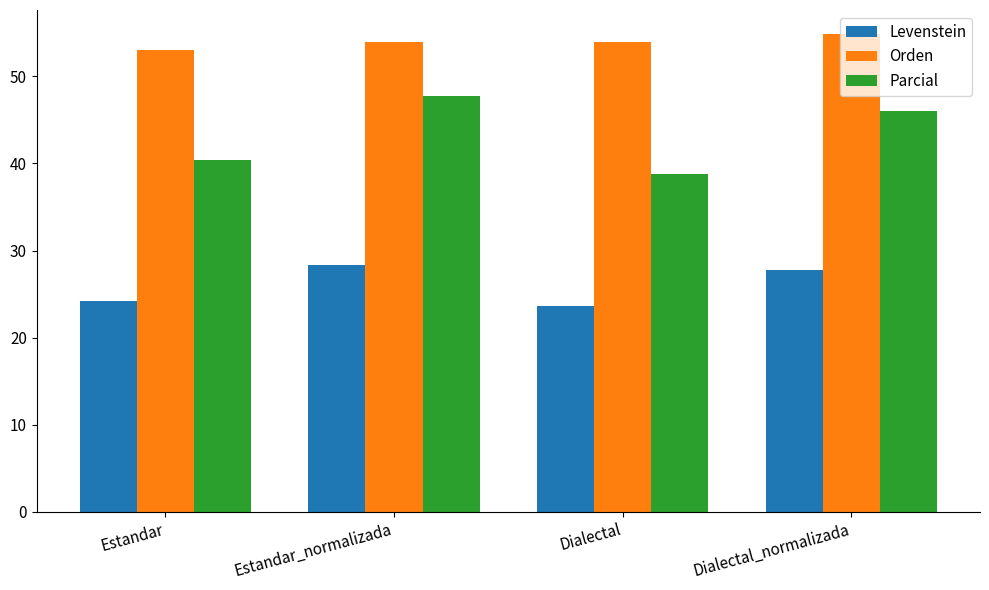

Are the bars horizontal?

No